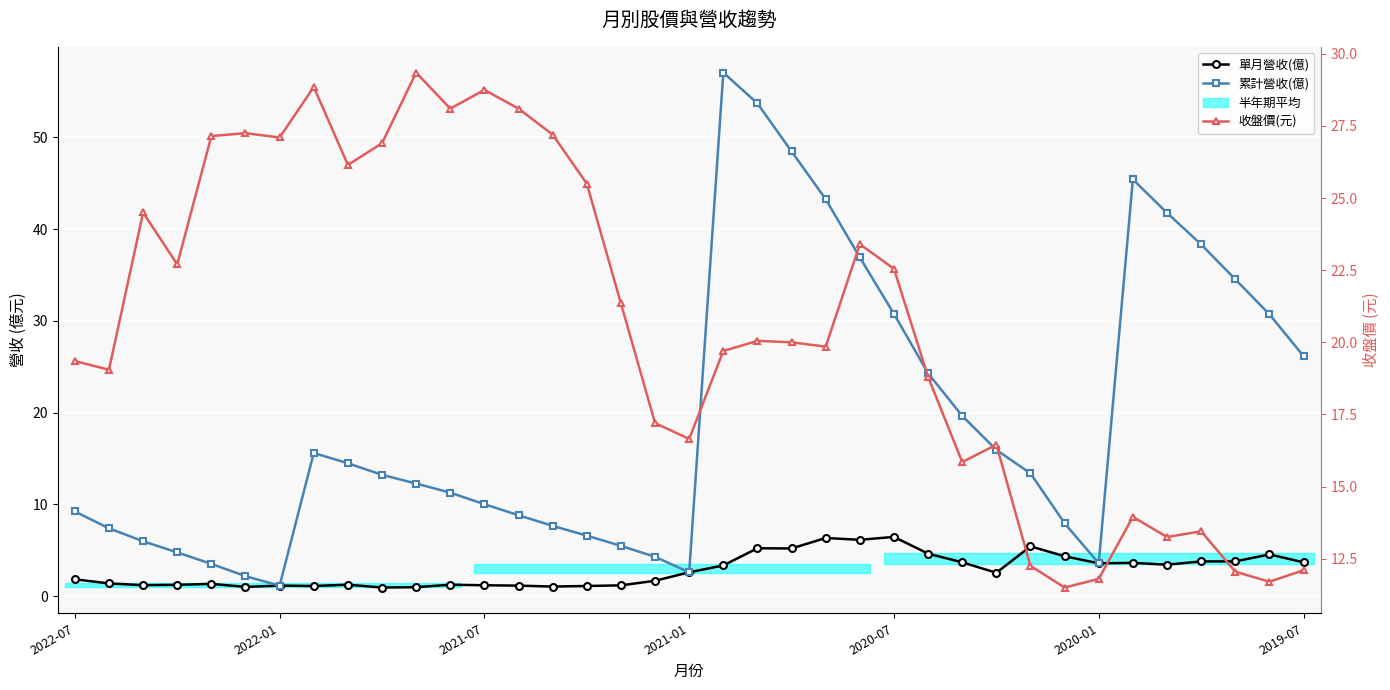

Between which two adjacent categories do 收盤價(元) and 累計營收(億) first intersect?

18 and 19